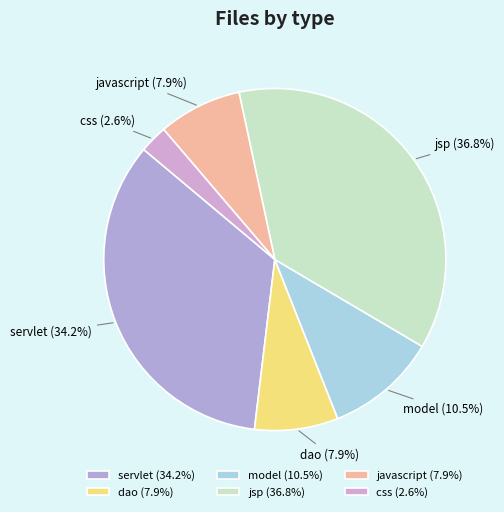

Which category has the smallest portion of the pie?

css